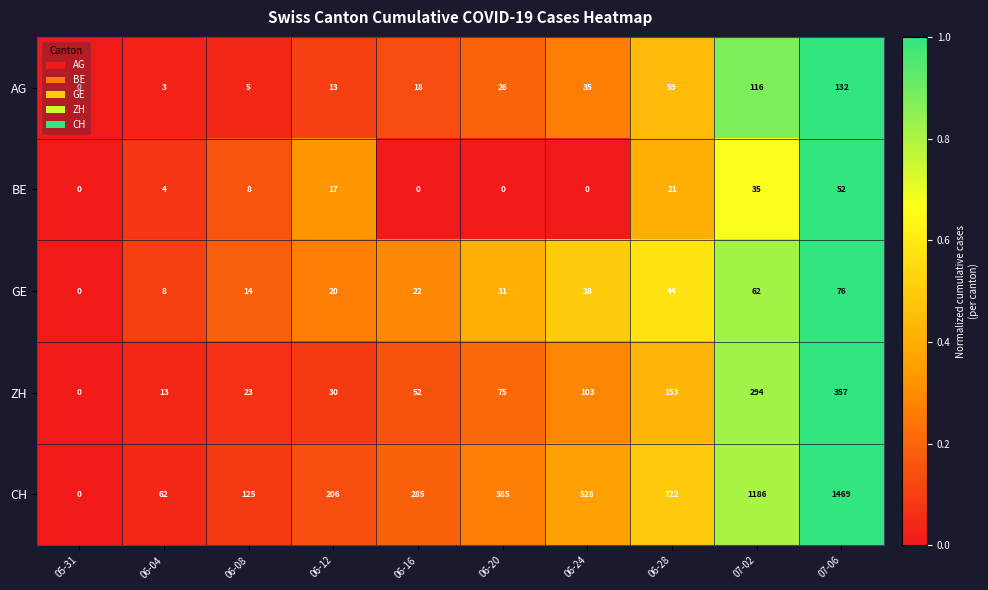

Is the value of BE at 05-31 greater than the value of ZH at 06-24?

No